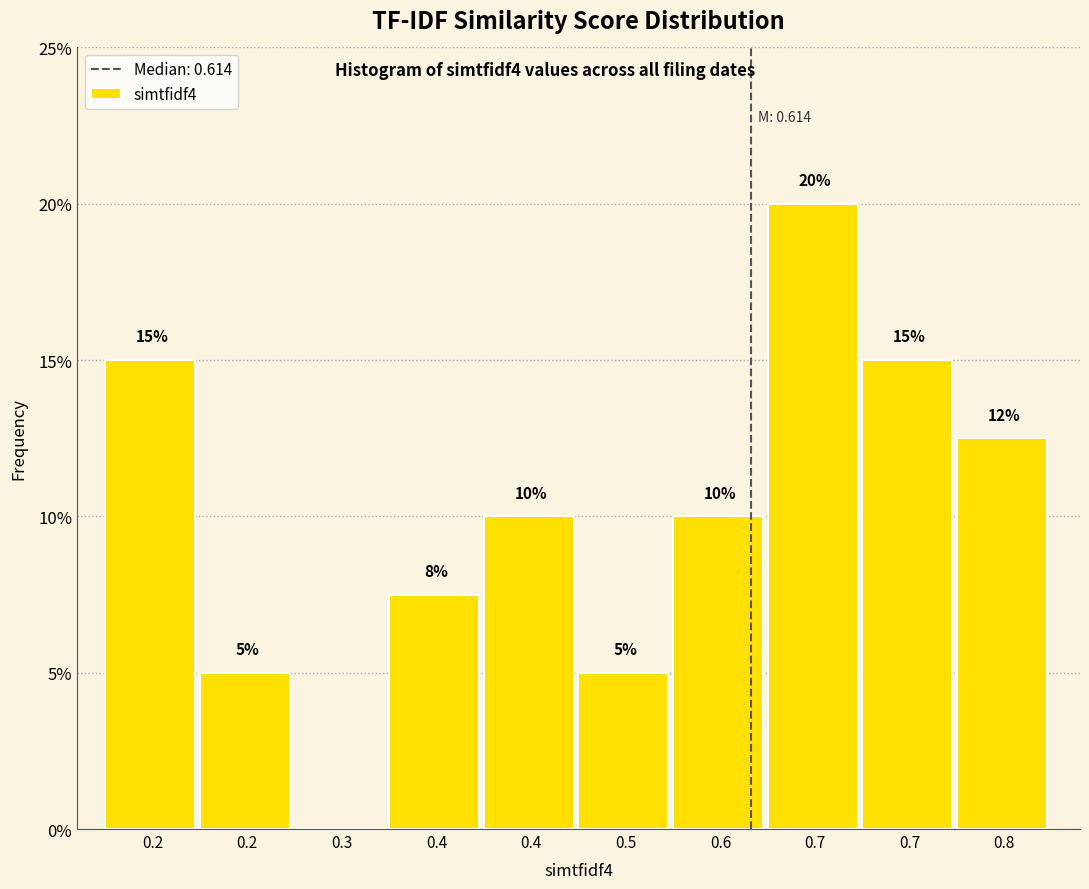

Count the number of data series in this chart.

1